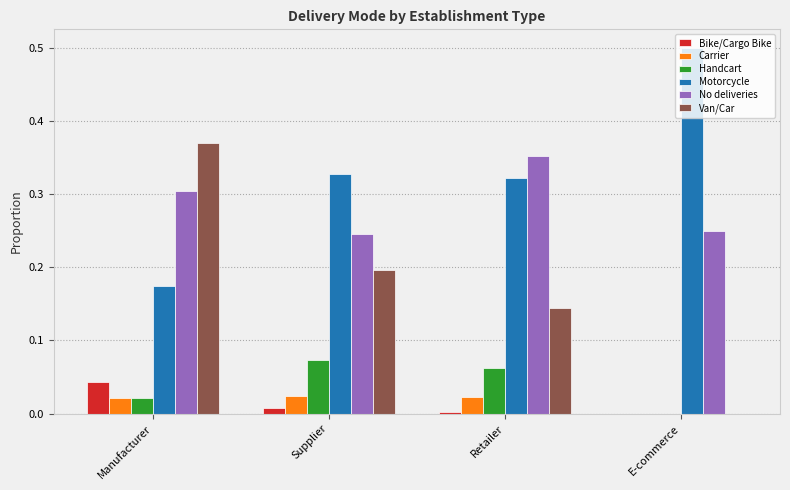

What is the total value across all series at Manufacturer?

0.9